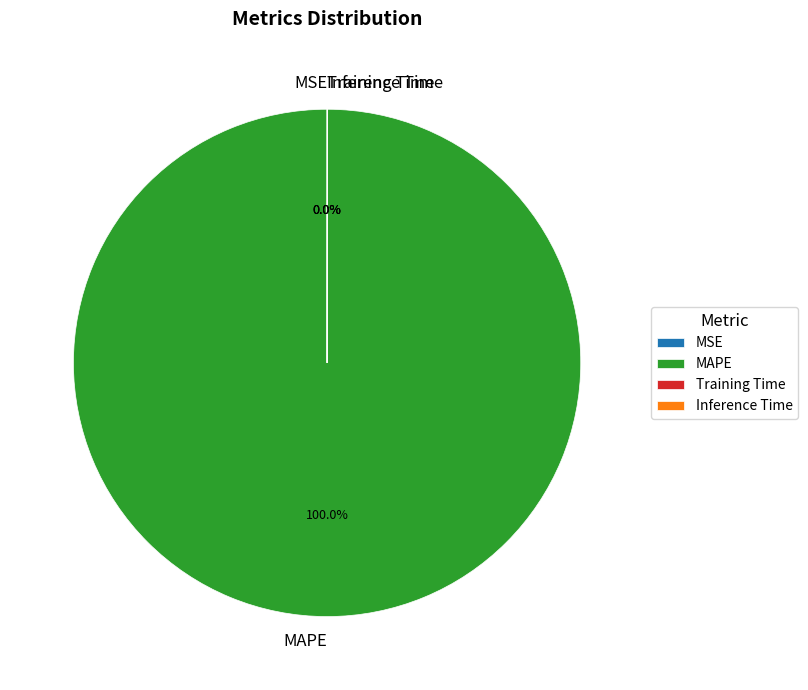

Is there any slice that represents more than half of the pie?

Yes